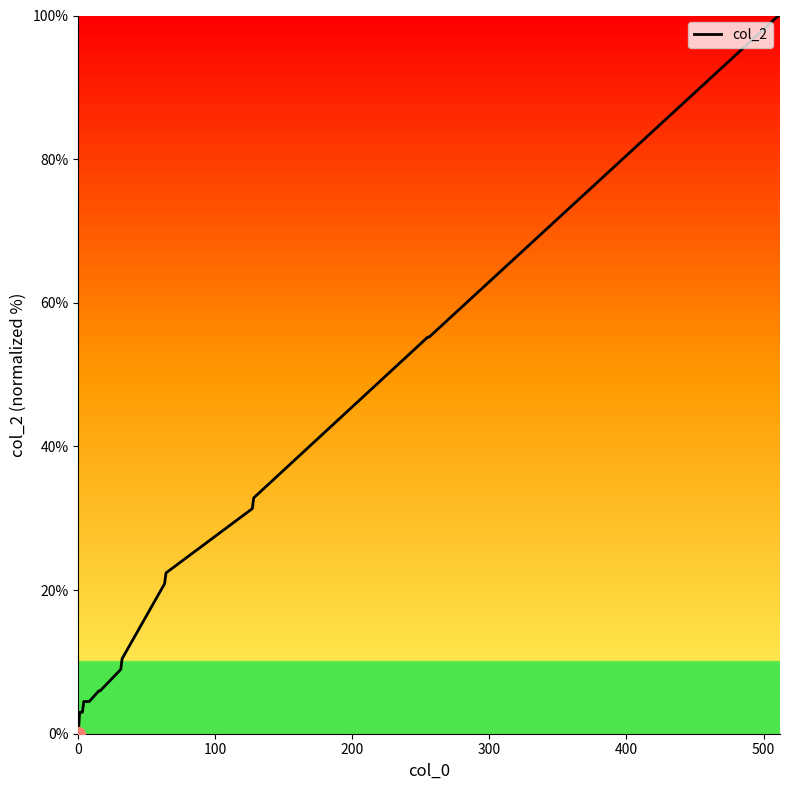

What is the difference between the maximum and minimum values?

100.0